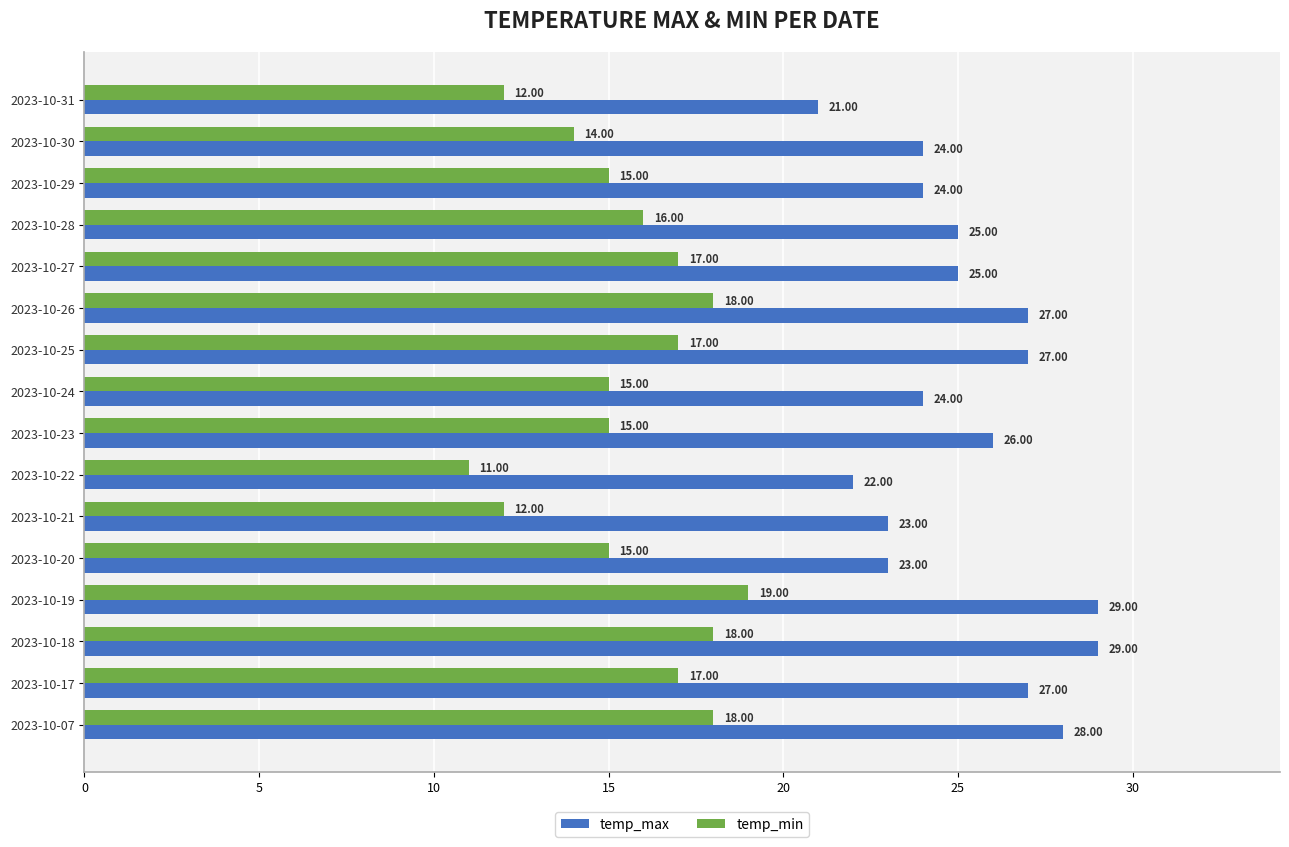

Is the value of temp_min at 2023-10-30 greater than the value of temp_max at 2023-10-28?

No